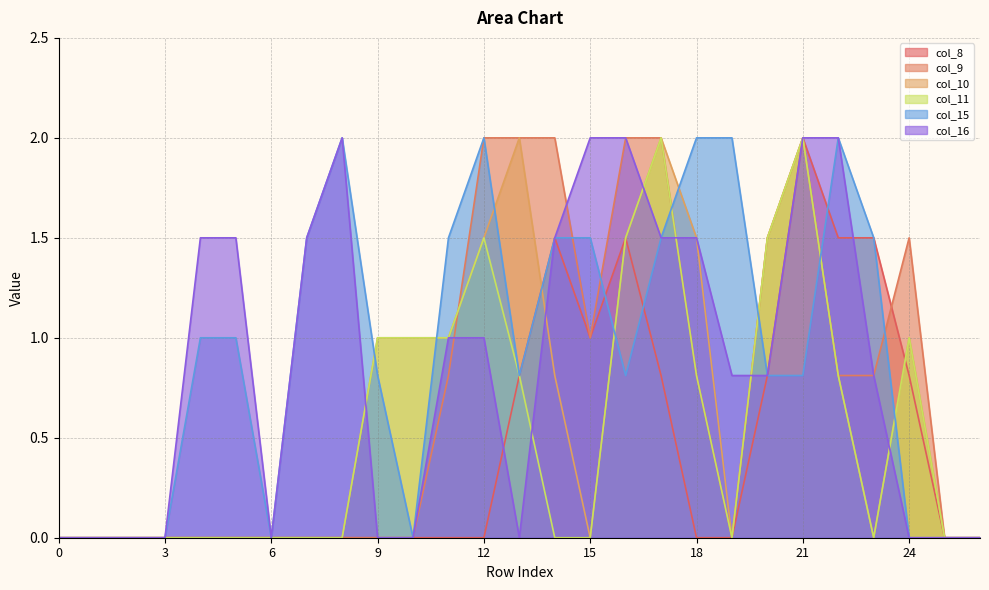

Reading right to left, list all the values displayed in this chart.

col_8: 0.0	0.0	0.8	1.5	1.5	2.0	0.8	0.0	0.0	0.8	1.5	1.0	1.5	0.8	0.0	0.0	0.0	0.0	0.0	0.0	0.0	0.0	0.0	0.0	0.0	0.0	0.0
col_9: 0.0	0.0	1.5	0.8	0.8	2.0	1.5	0.0	0.8	2.0	2.0	1.0	2.0	2.0	2.0	0.8	0.0	0.0	0.0	0.0	0.0	0.0	0.0	0.0	0.0	0.0	0.0
col_10: 0.0	0.0	1.0	0.0	0.8	2.0	1.5	0.0	1.5	2.0	1.5	0.0	0.8	2.0	1.5	1.0	1.0	1.0	0.0	0.0	0.0	0.0	0.0	0.0	0.0	0.0	0.0
col_11: 0.0	0.0	1.0	0.0	0.8	2.0	1.5	0.0	0.8	2.0	1.5	0.0	0.0	0.8	1.5	1.0	1.0	1.0	0.0	0.0	0.0	0.0	0.0	0.0	0.0	0.0	0.0
col_15: 0.0	0.0	0.0	1.5	2.0	0.8	0.8	2.0	2.0	1.5	0.8	1.5	1.5	0.8	2.0	1.5	0.0	0.8	2.0	1.5	0.0	1.0	1.0	0.0	0.0	0.0	0.0
col_16: 0.0	0.0	0.0	0.8	2.0	2.0	0.8	0.8	1.5	1.5	2.0	2.0	1.5	0.0	1.0	1.0	0.0	0.0	2.0	1.5	0.0	1.5	1.5	0.0	0.0	0.0	0.0